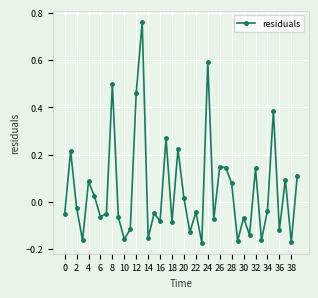

How many points are higher than both their immediate neighbors (excluding endpoints)?

14